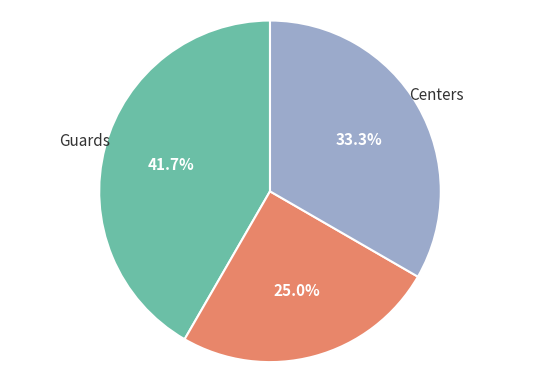

Is there any slice that represents more than half of the pie?

No